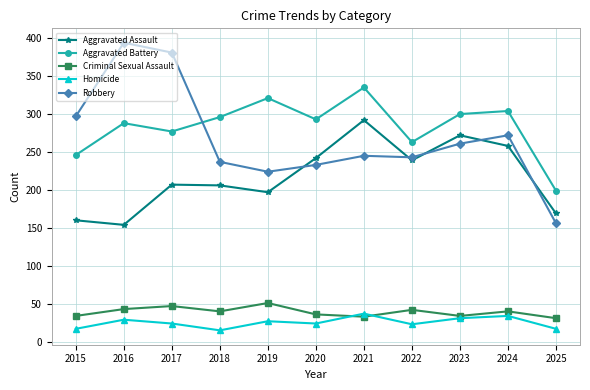

What is the sum of all Homicide values?

278